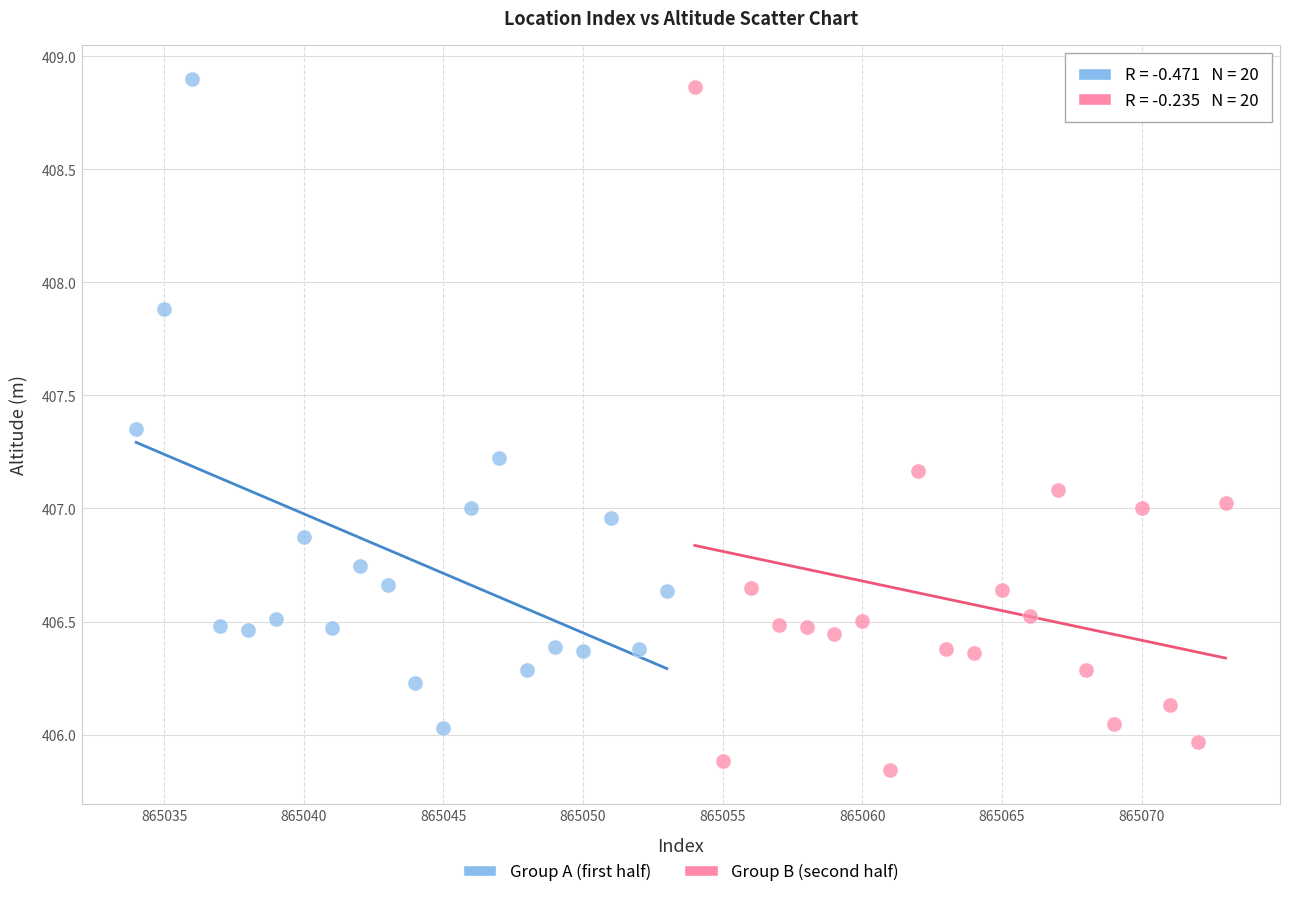

Which series has the widest spread of Y values?

Group B (second half)